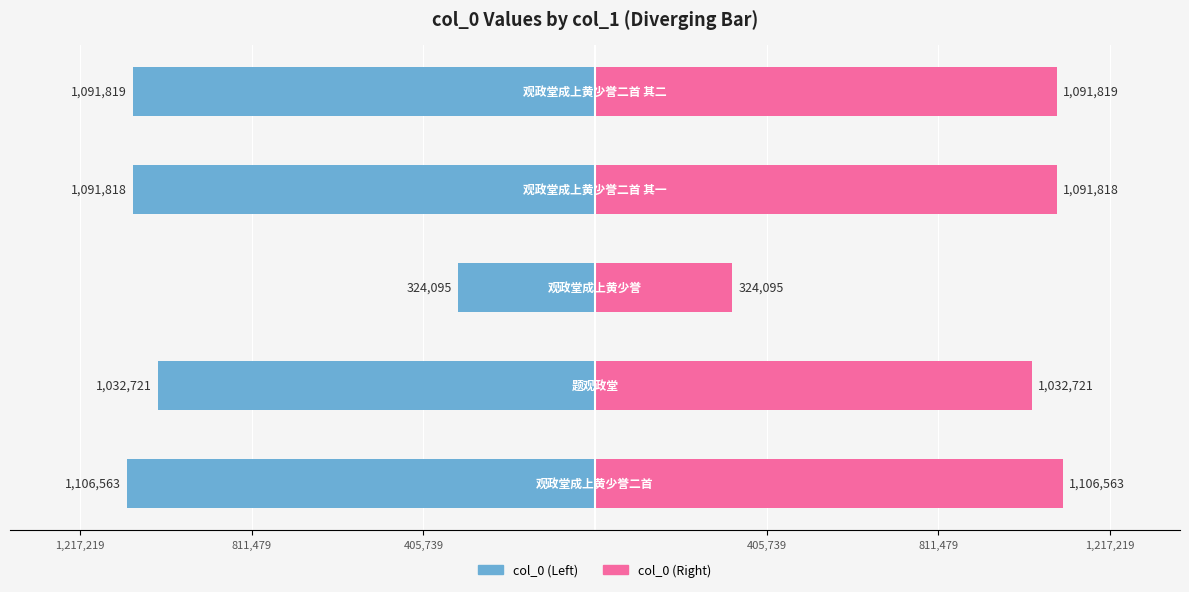

Between 405,739 and 811,479, which series saw the biggest shift?

col_0